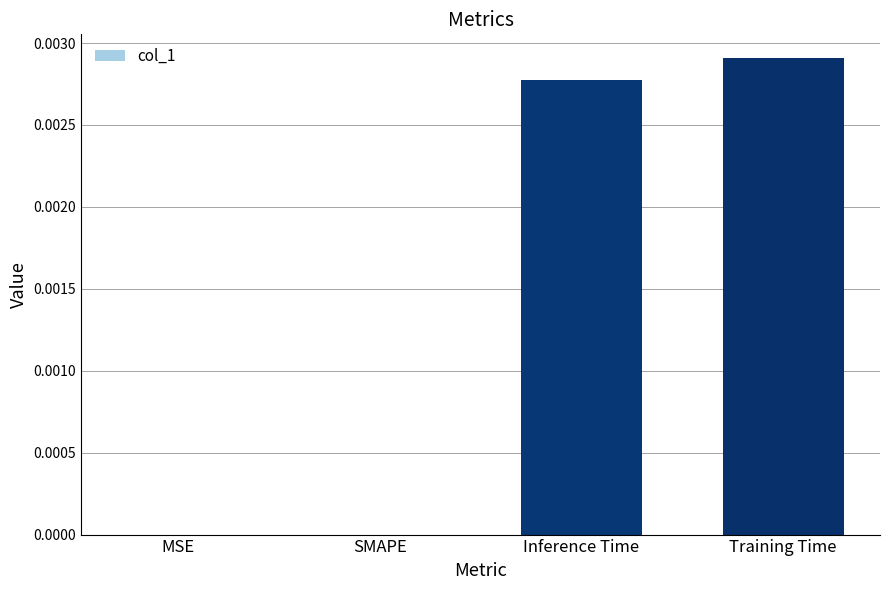

Which label corresponds to the largest value in the chart?

Training Time